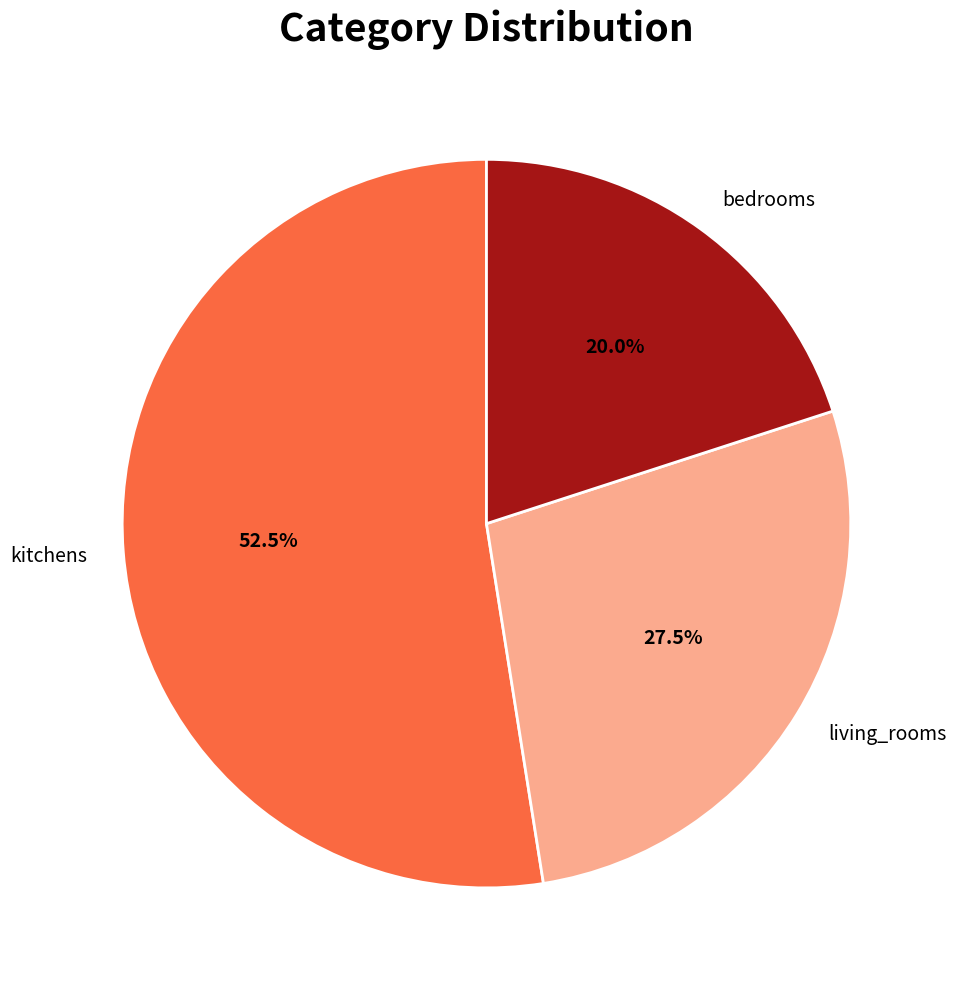

How many slices are in this pie chart?

3